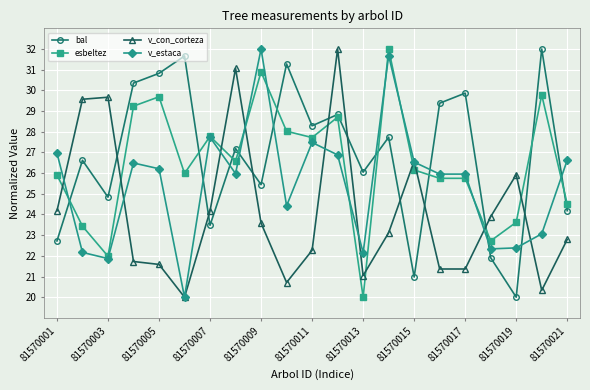

Count the number of categories in the chart.

21